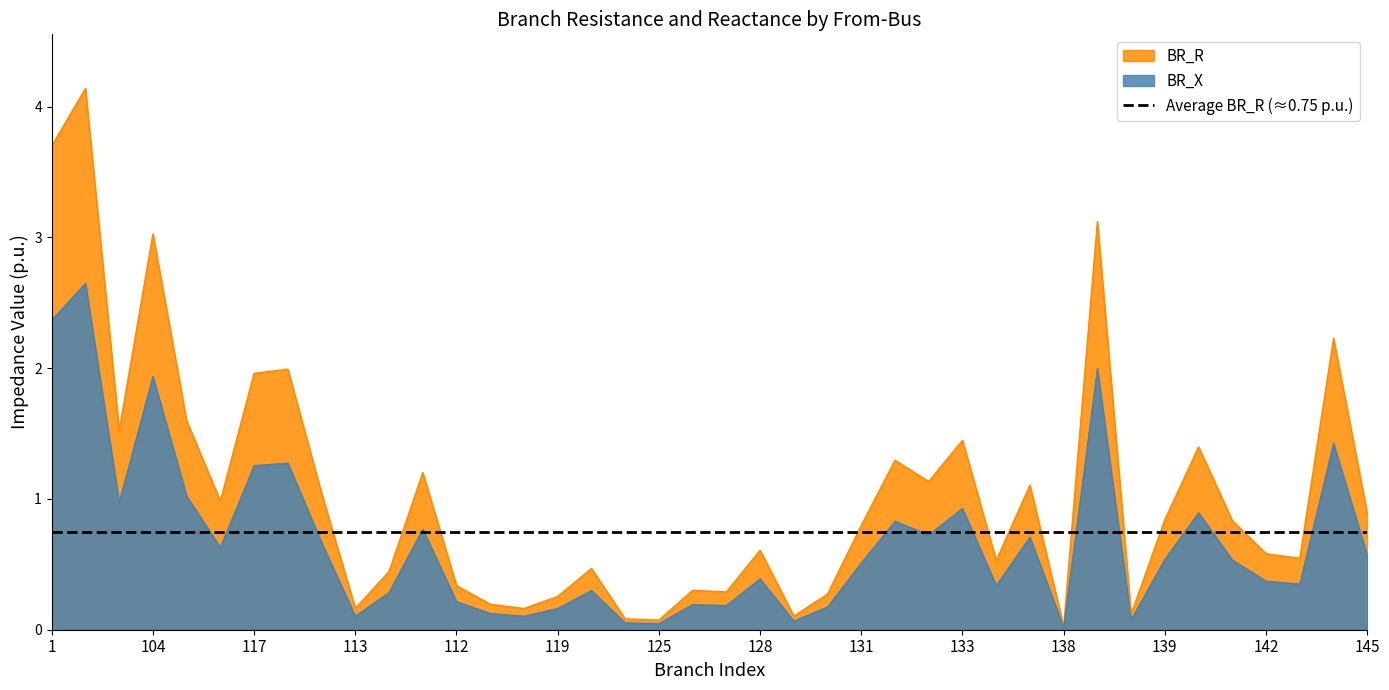

What is the value of the BR_R point at the 3rd from the left?

1.5